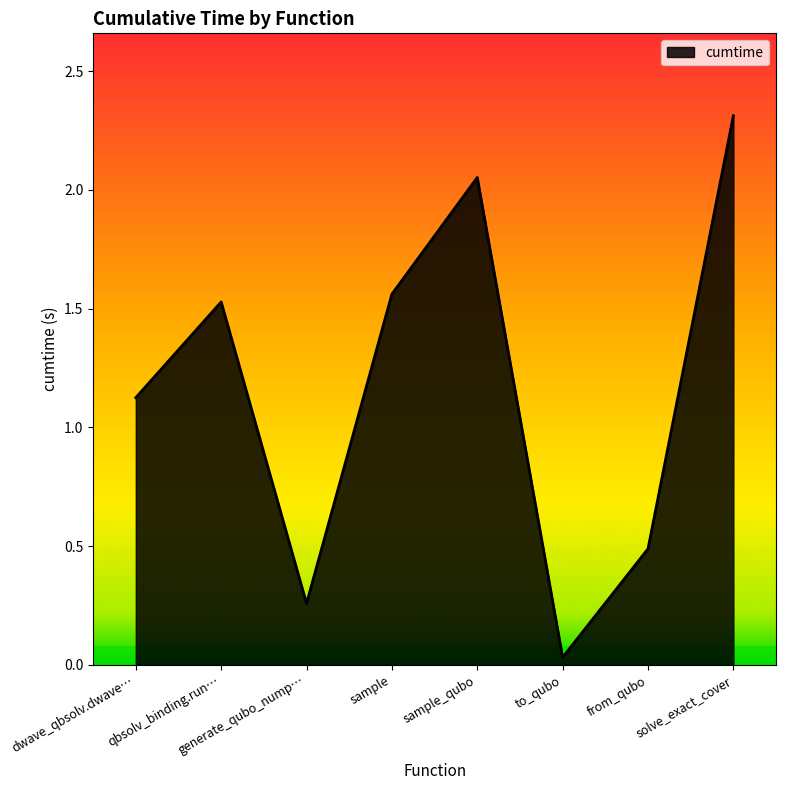

Is it true that the value at solve_exact_cover is 3.8?

False